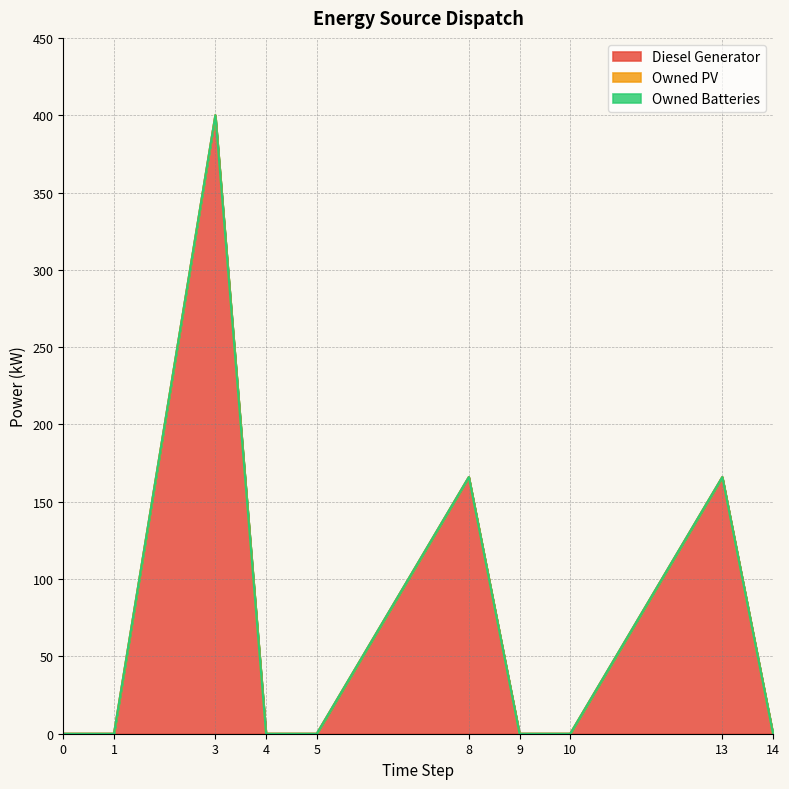

Rank the series at 10 from lowest to highest value.

Diesel Generator, Owned PV, Owned Batteries